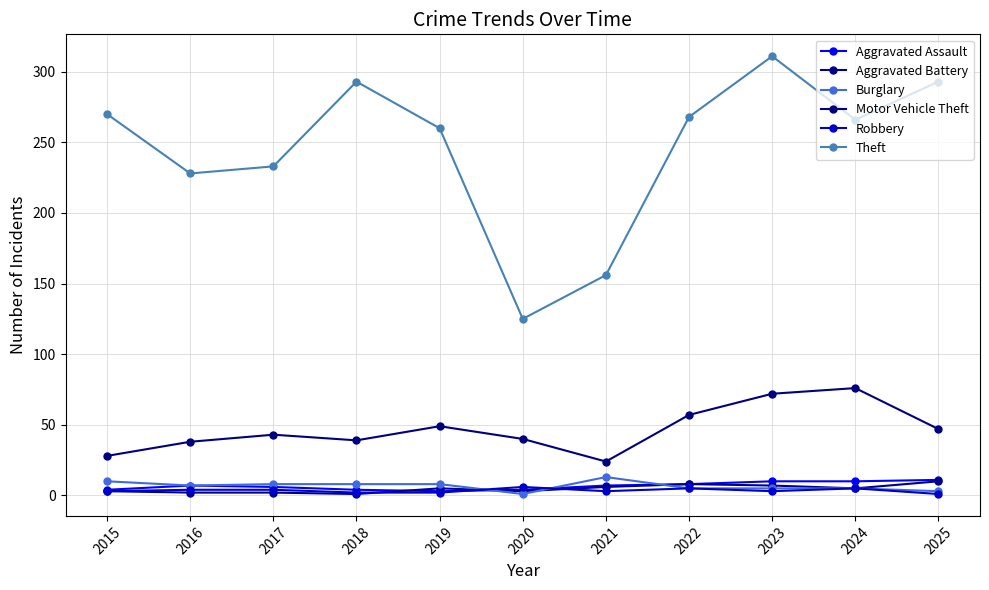

What is the total value across all series at 2020?

179